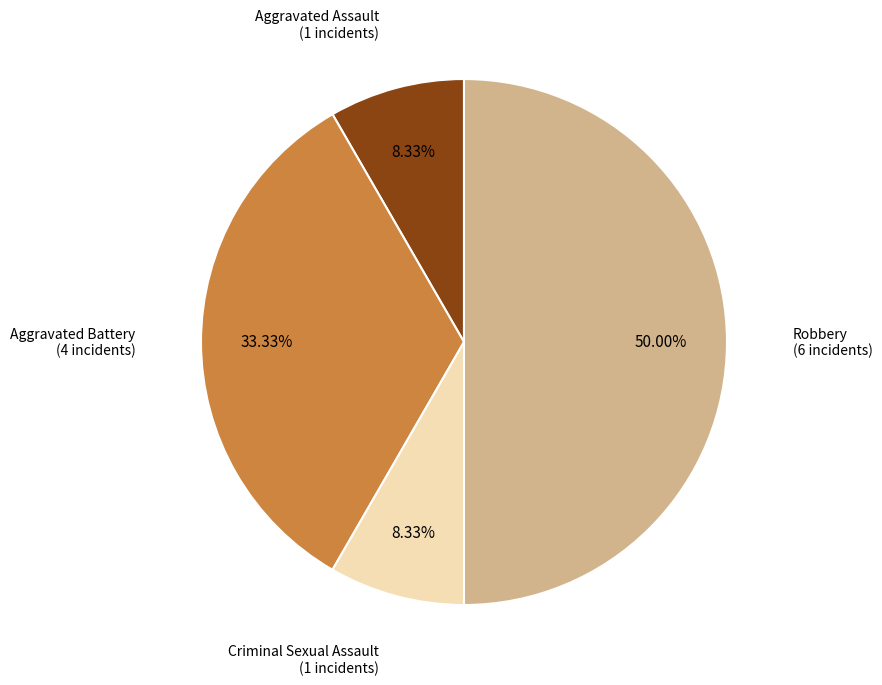

Count the number of slices in the pie.

4